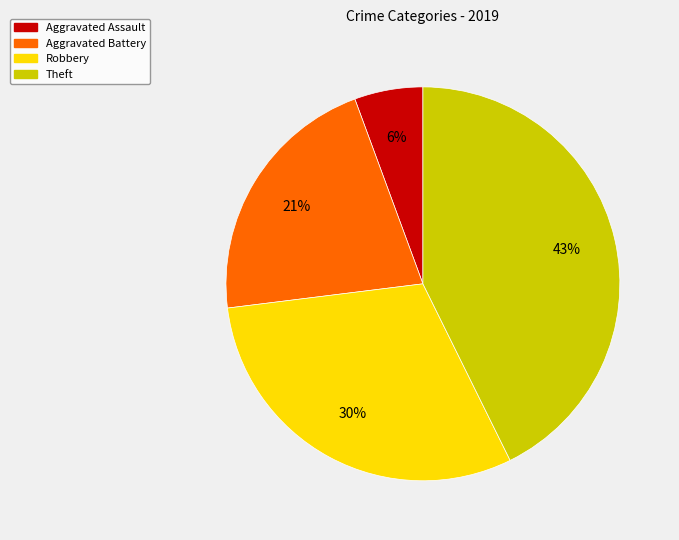

Count the number of slices in the pie.

4